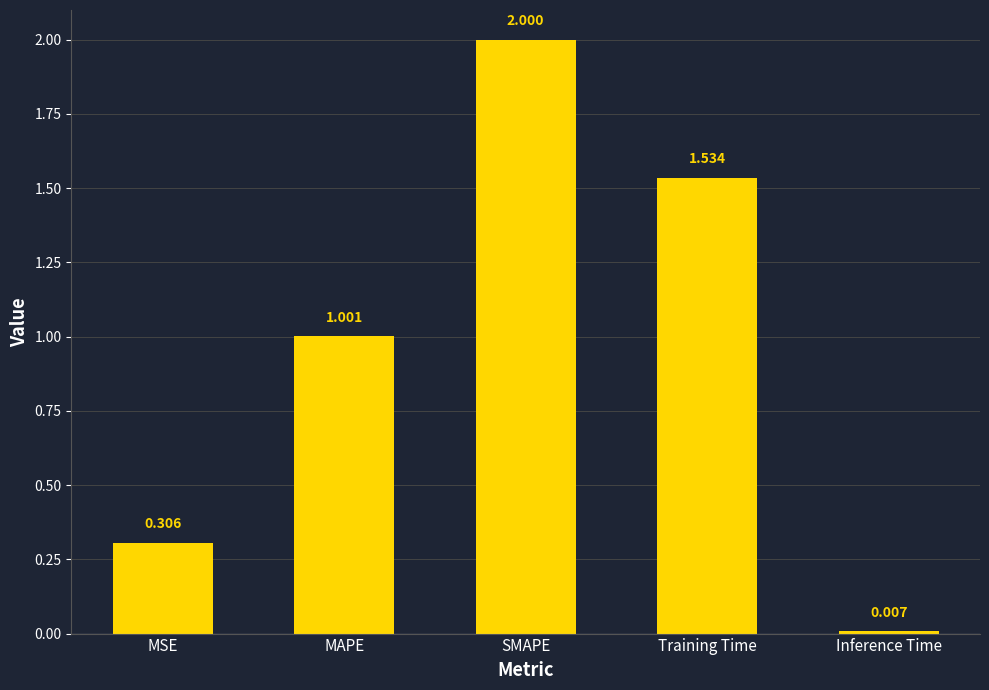

Which has a higher value, MSE or Inference Time?

MSE